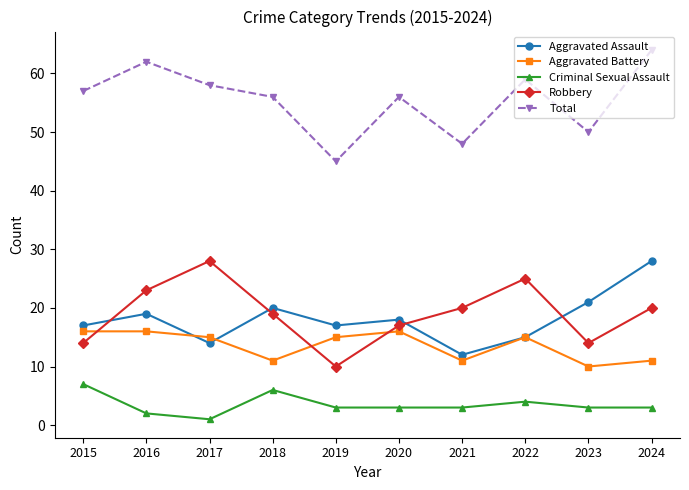

What is the value of the Criminal Sexual Assault point at the 2nd from the left?

2